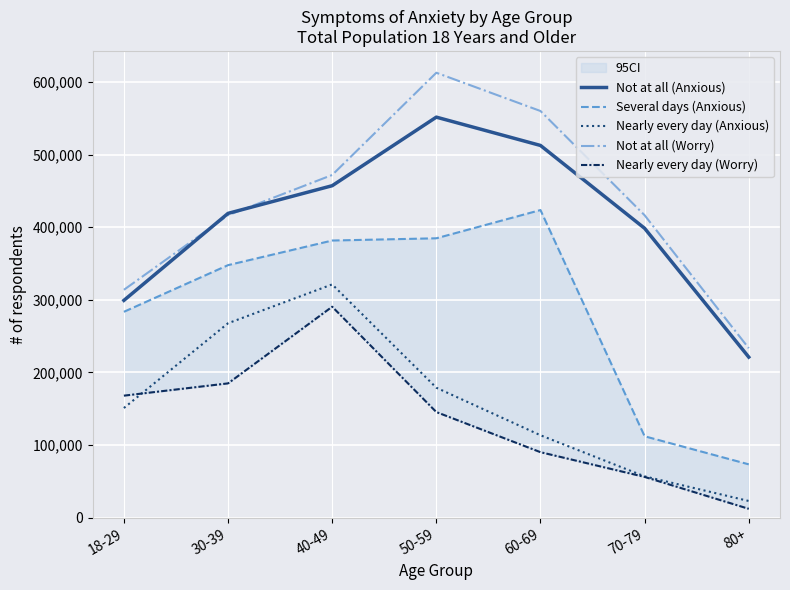

True or false: Not at all (Worry) has a value of 560090 at 60-69.

True